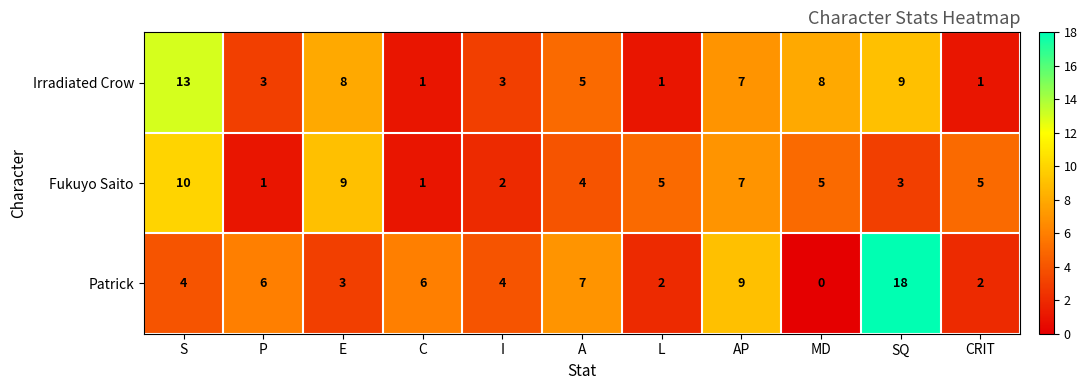

Which series has the largest range (max minus min)?

Patrick